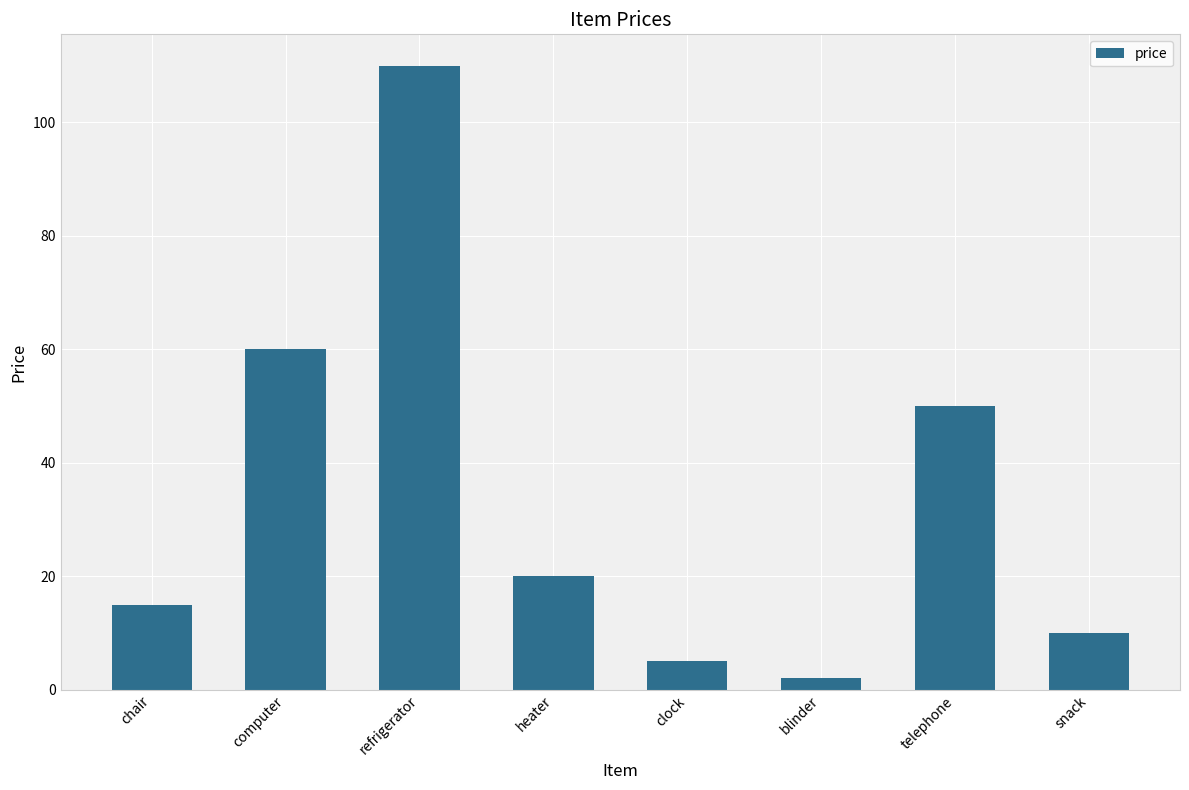

How many distinct data groups are displayed?

1